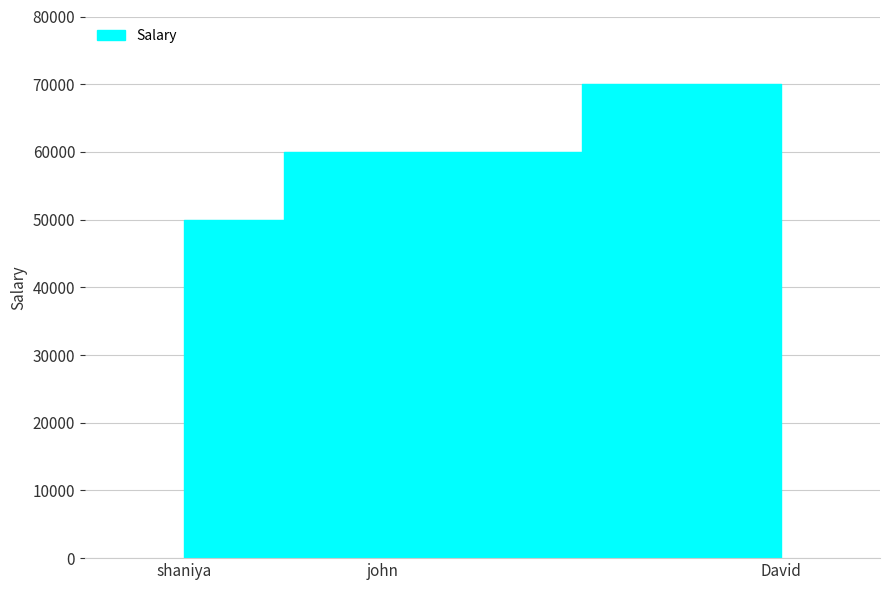

Rank the categories by value from highest to lowest.

David, john, shaniya